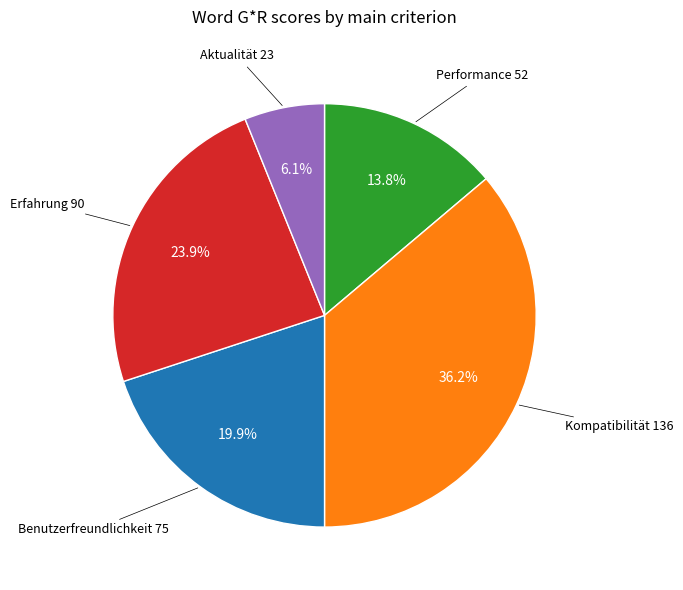

Does any single category account for the majority?

No